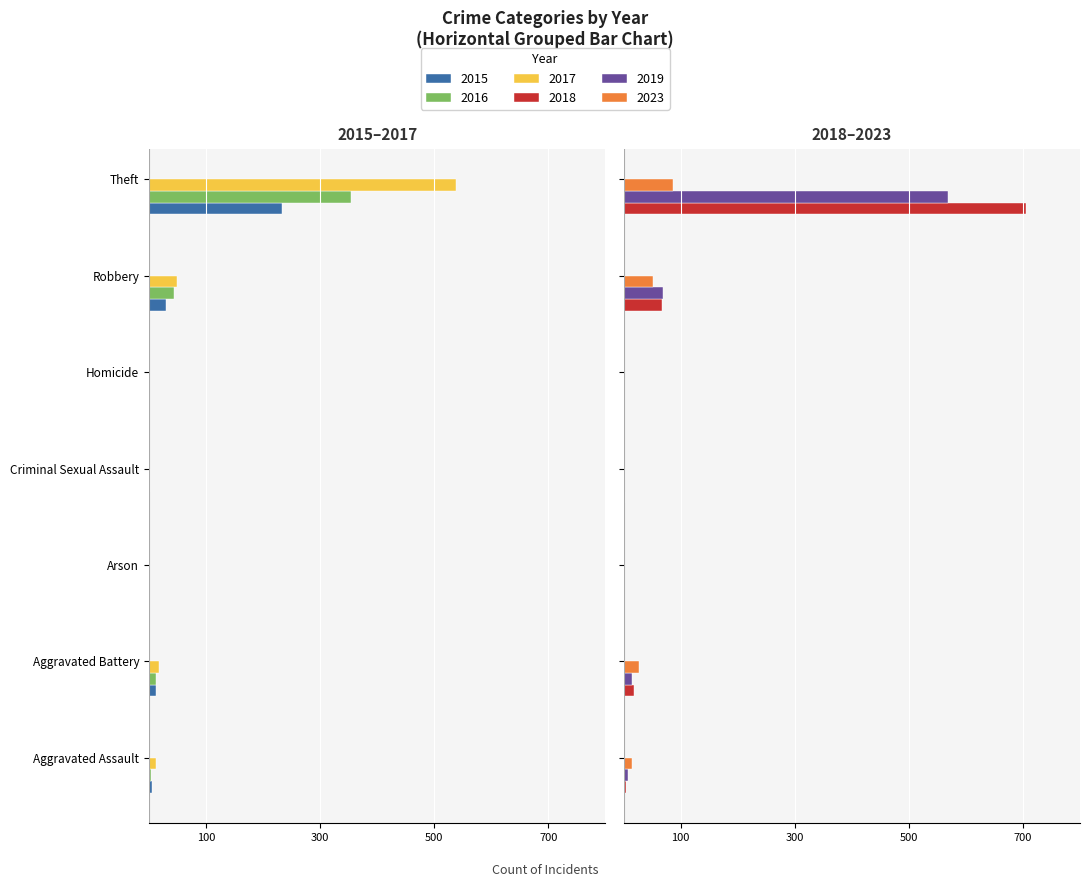

List the labels in order of 2018 value, smallest first.

Arson, Homicide, Criminal Sexual Assault, Aggravated Assault, Aggravated Battery, Robbery, Theft